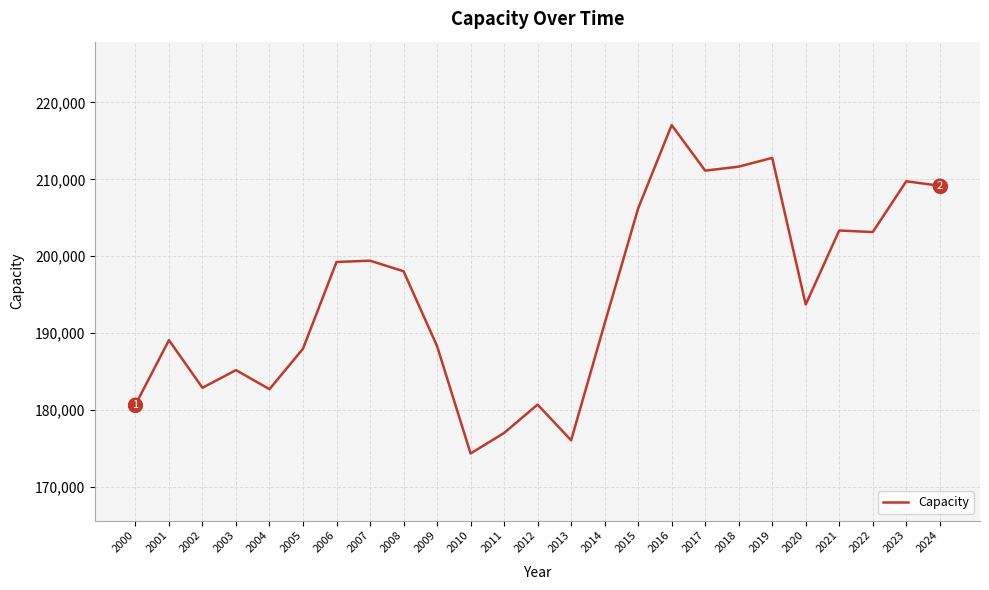

True or false: the data shows 298448.6 at 2002.

False